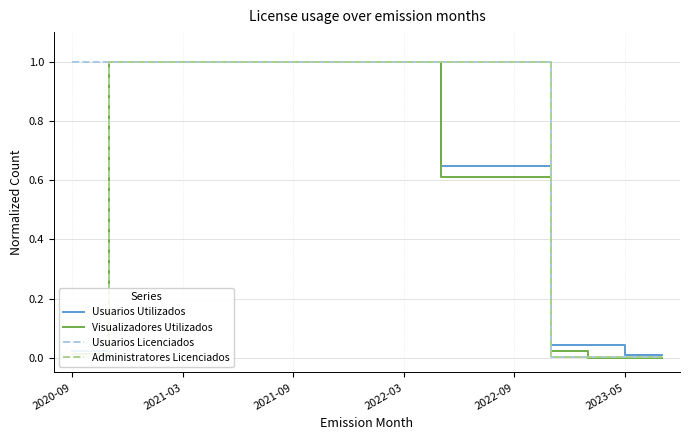

Which series has the largest total across all categories?

Usuarios Licenciados